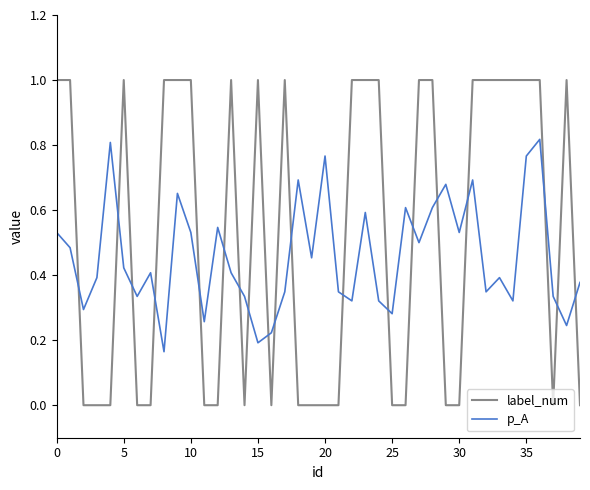

True or false: label_num and p_A intersect in this chart.

True